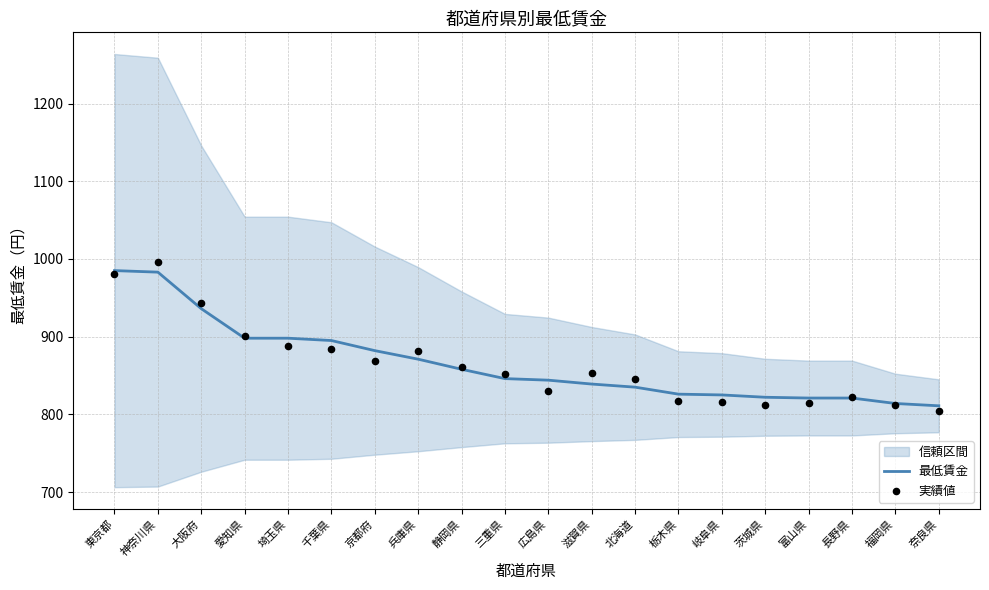

What is the total value across all series at 福岡県?

1626.0